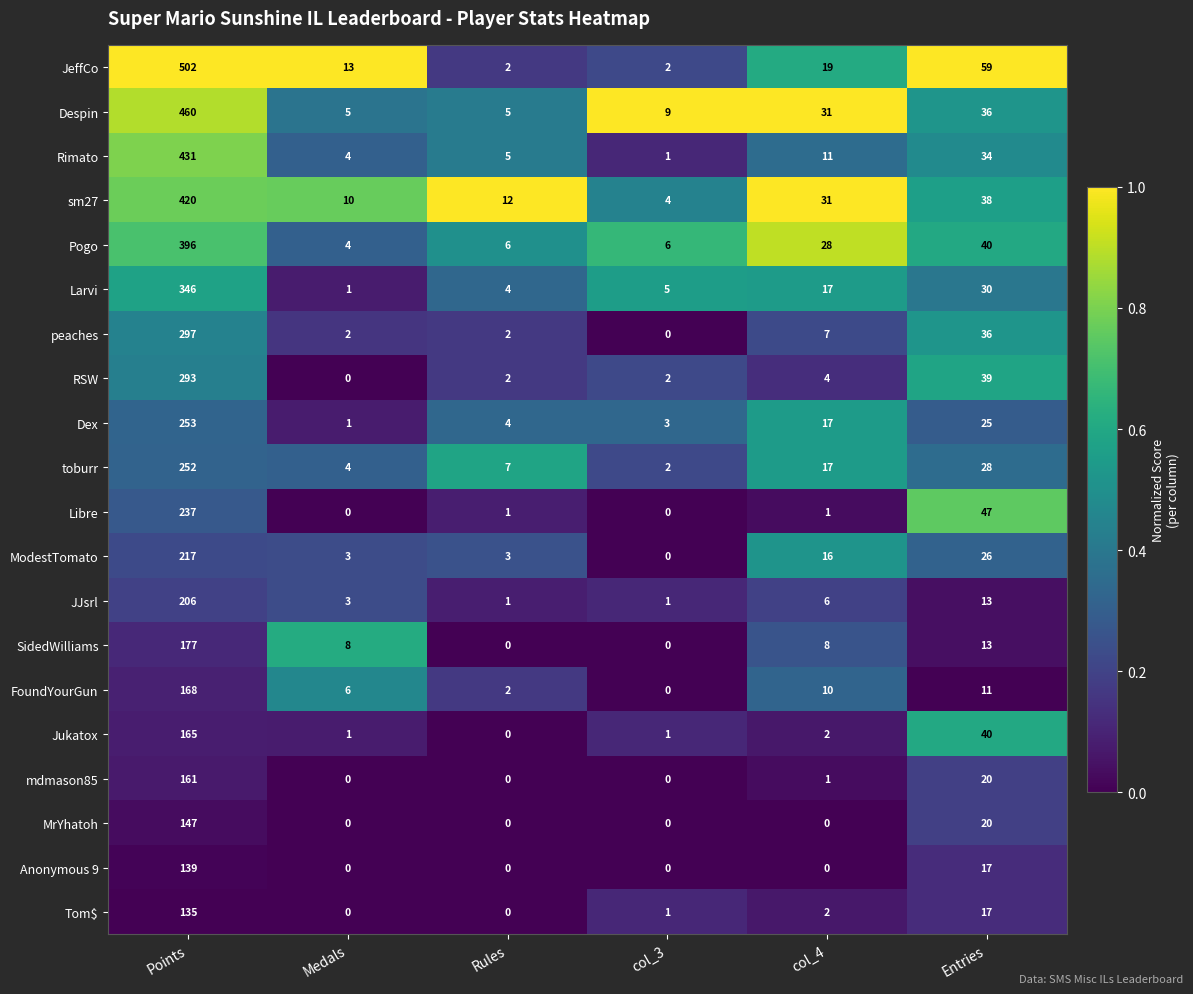

What is the average value of the Tom$ series?

26